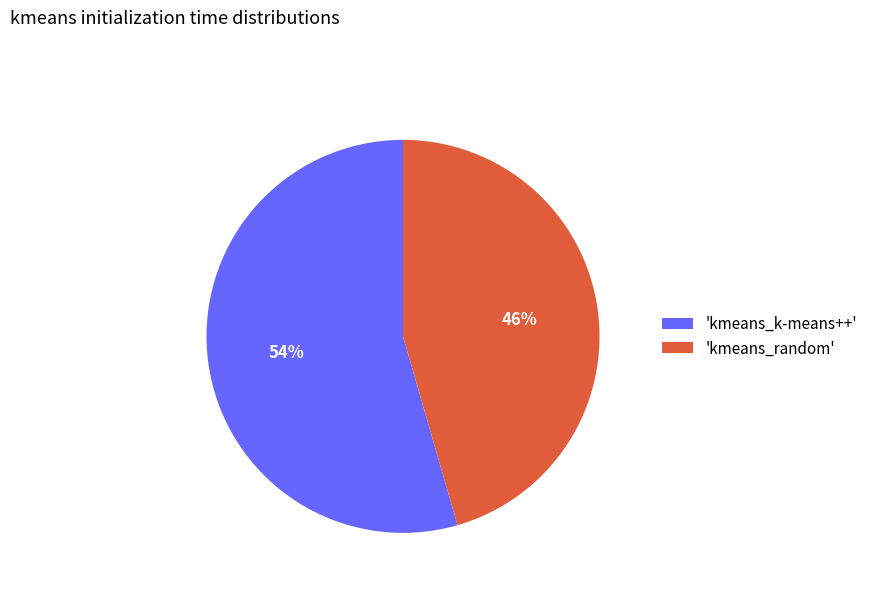

True or false: 'kmeans_random' accounts for 54% of the total.

False